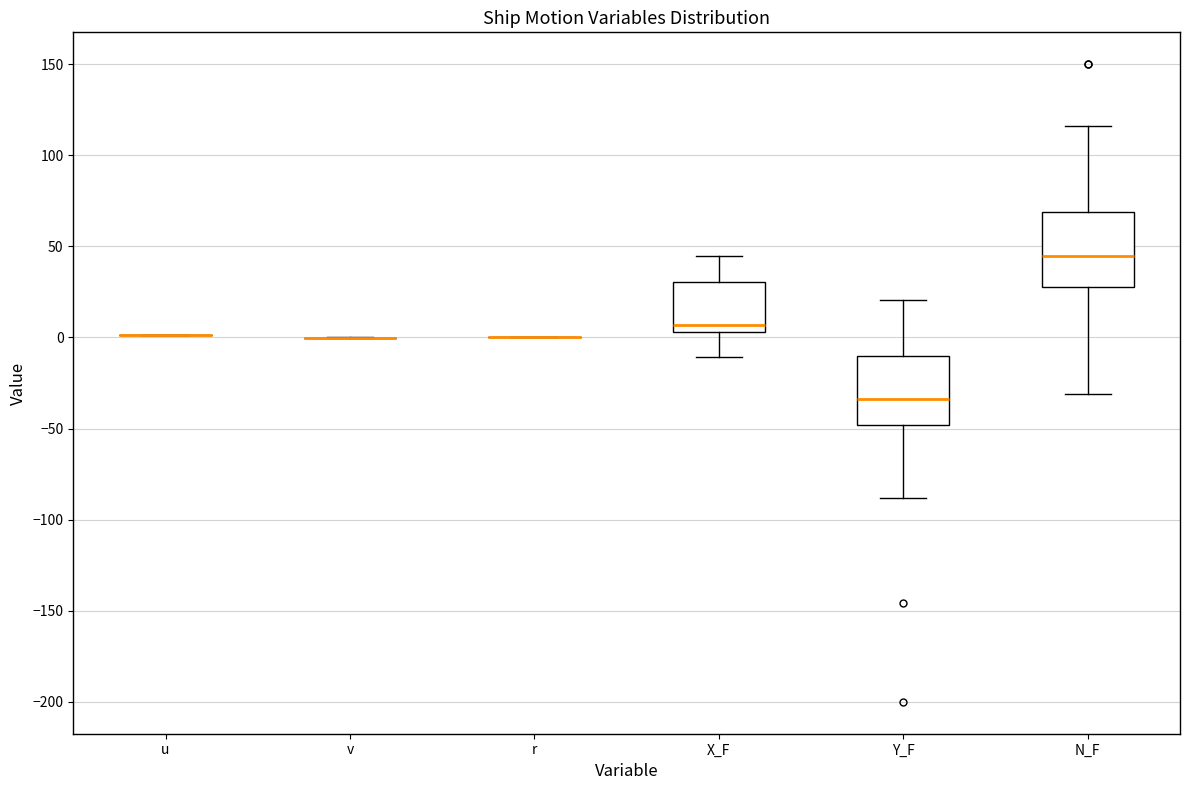

Reading left to right, read every box against the y-axis: the position of its median line, the range the box covers, and the ends of its whiskers. The values are not printed on the chart, so give them approximately, as read against the axis.

u: box collapsed to a line at 0, whiskers 0 to 0
v: box collapsed to a line at 0, whiskers 0 to 0
r: box collapsed to a line at 0, whiskers 0 to 0
X_F: median 5 (just above the box's lower edge), box 5 to 30, whiskers -10 to 45
Y_F: median -35, box -50 to -10, whiskers -90 to 20
N_F: median 45, box 30 to 70, whiskers -30 to 115